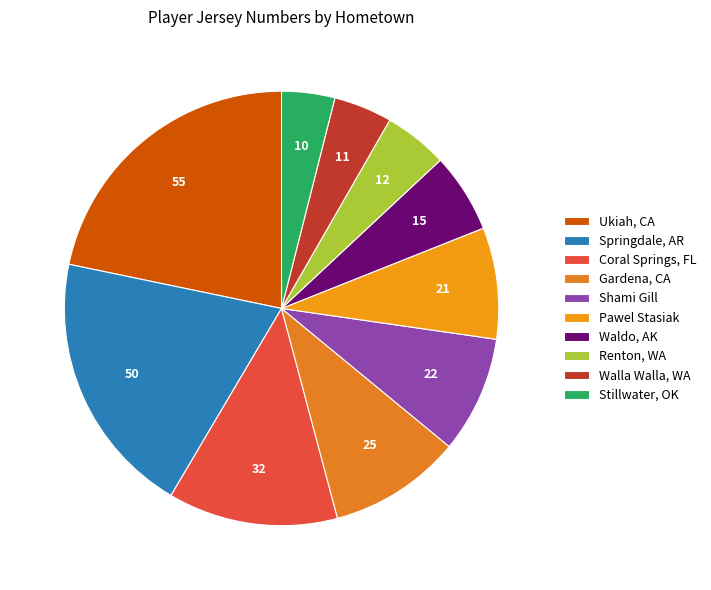

Which has a higher value, Waldo, AK or Ukiah, CA?

Ukiah, CA